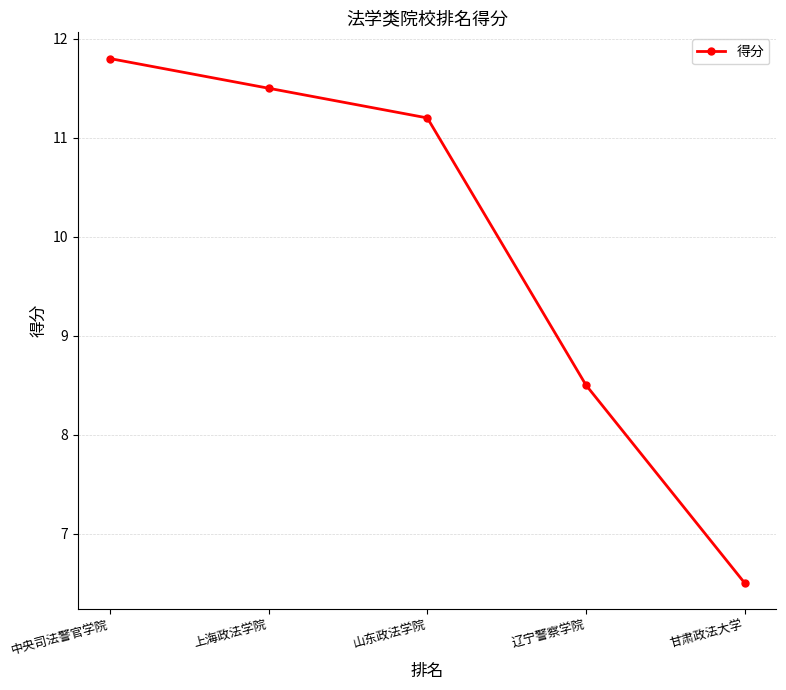

The value at 辽宁警察学院 is 8.5. True or false?

True